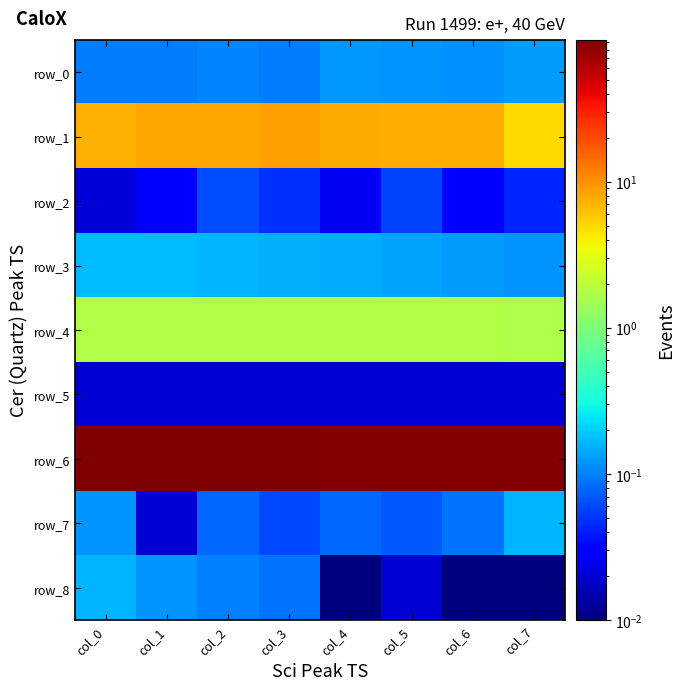

At which label does row_8 reach its peak?

col_0